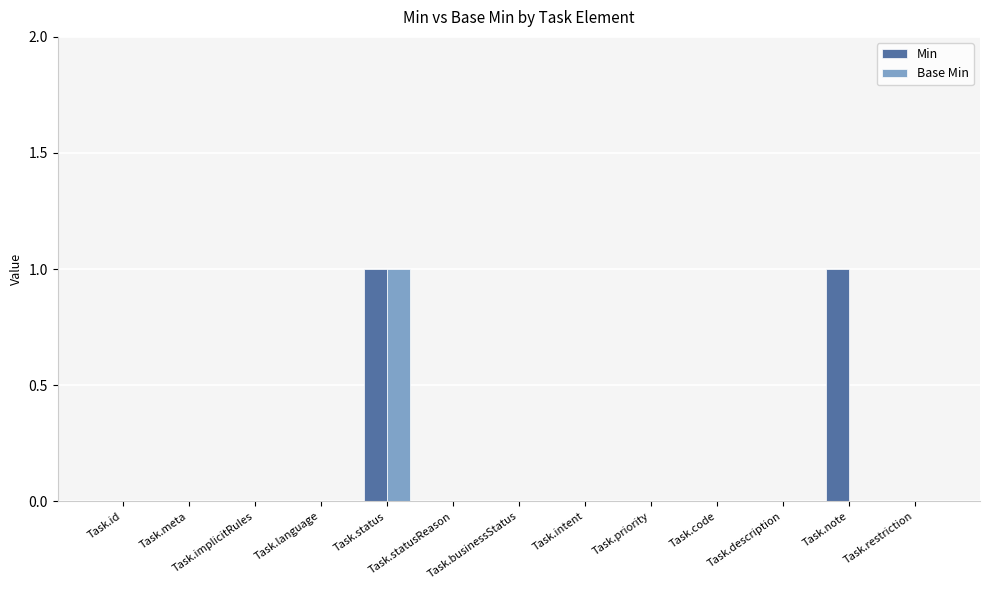

What are all the series names shown in the legend?

Min, Base Min